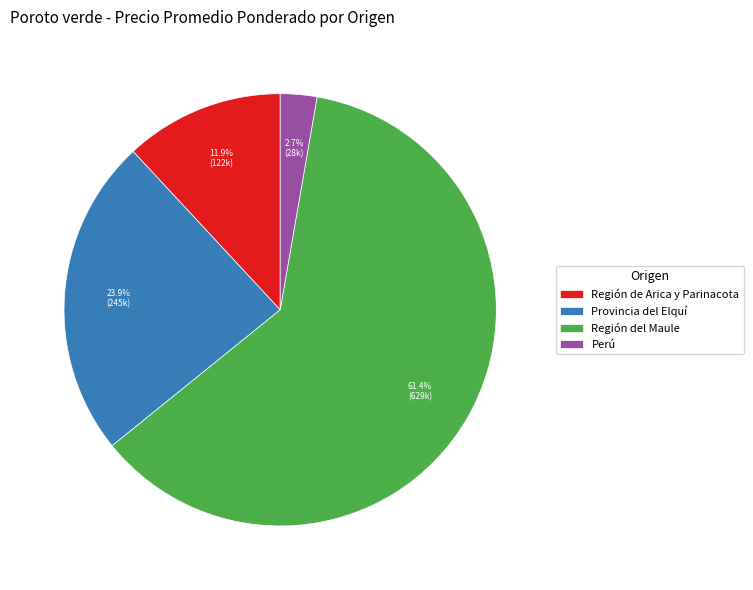

What portion of the pie excludes Perú?

97.3%